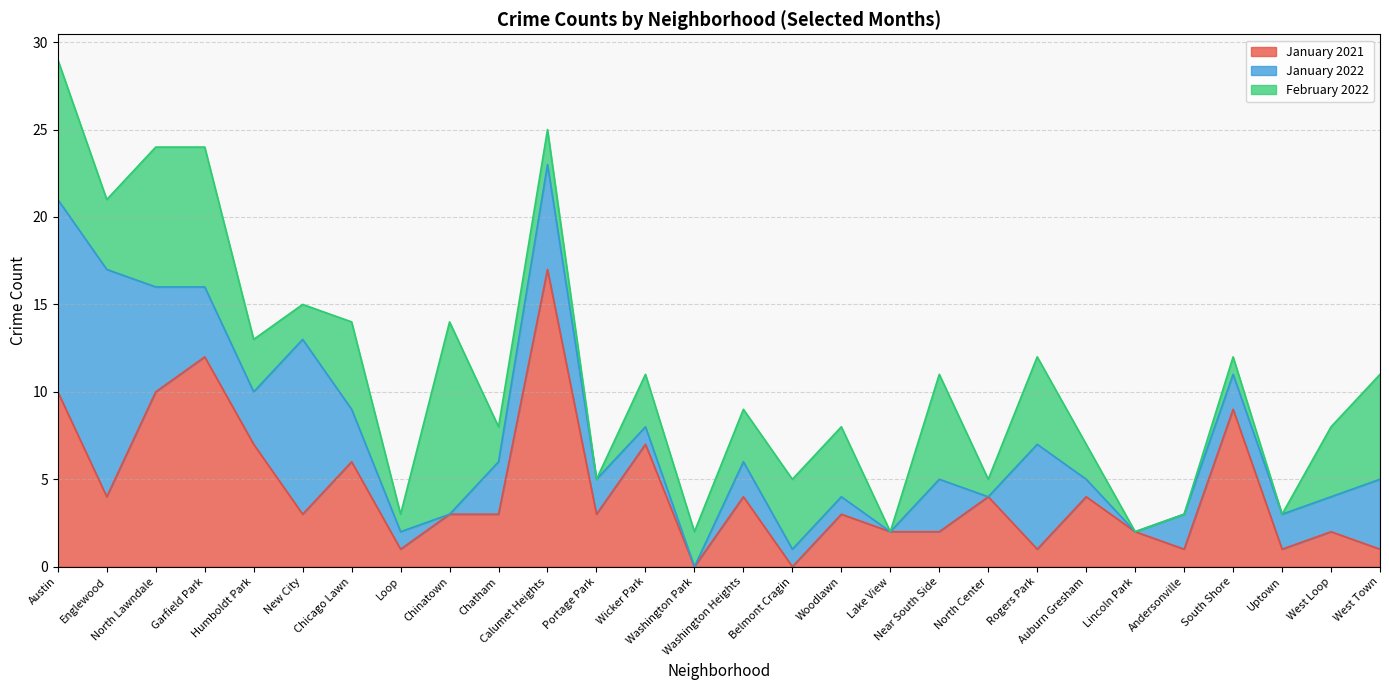

Where is the first local maximum for February 2022?

Chicago Lawn